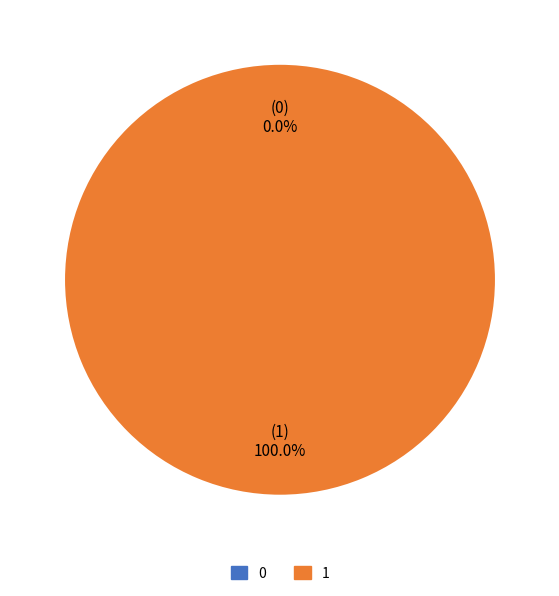

Is it true that 1 is 91% of the pie?

False